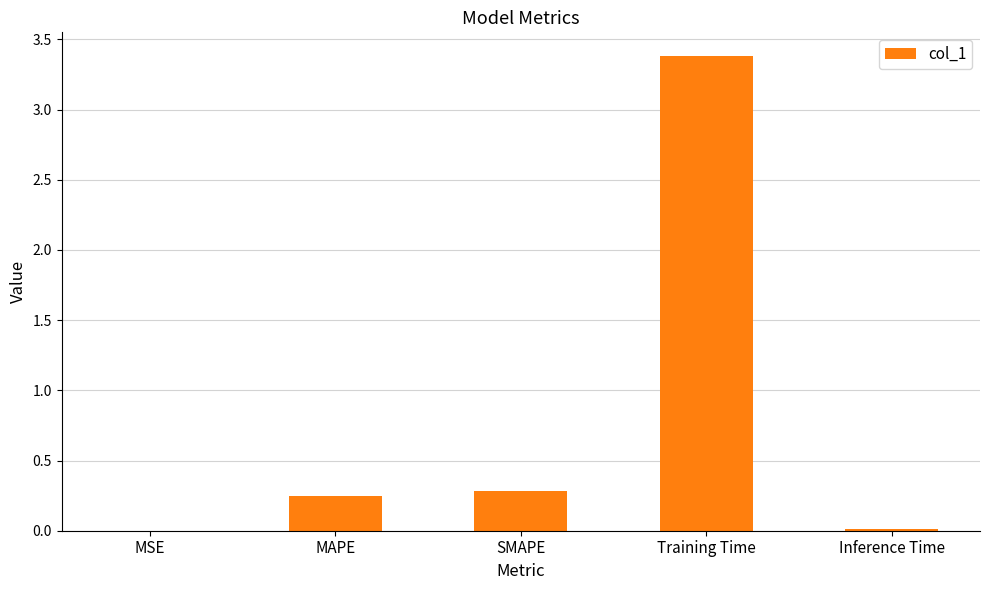

What is the approximate value at SMAPE?

0.3